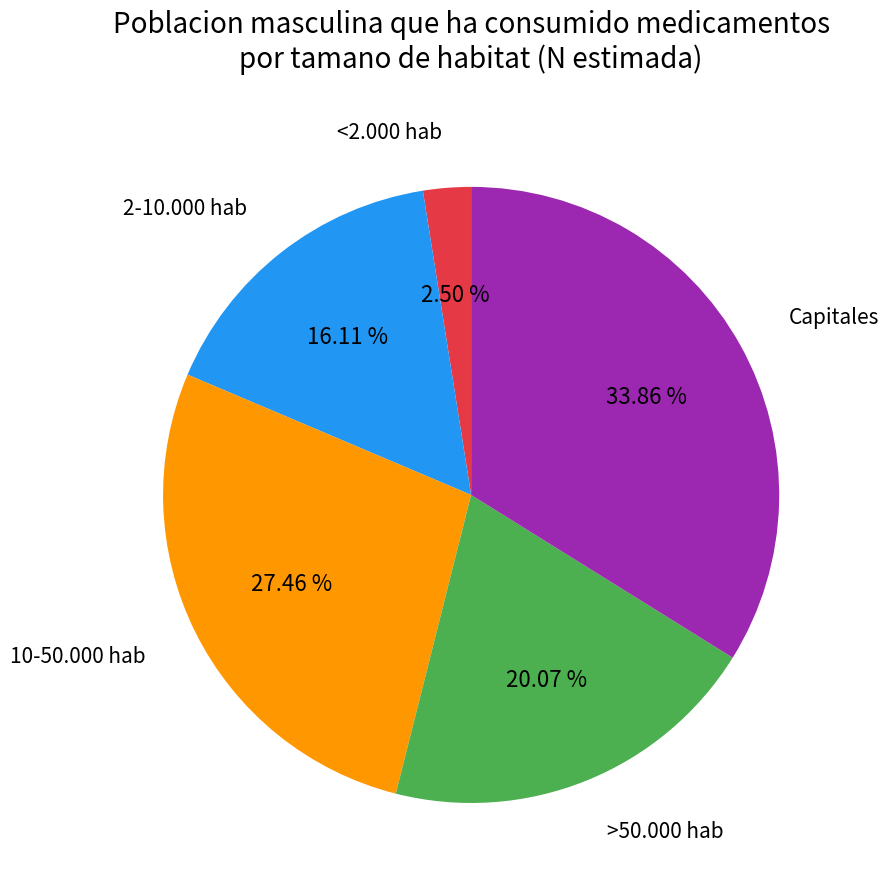

Is there any slice that represents more than half of the pie?

No